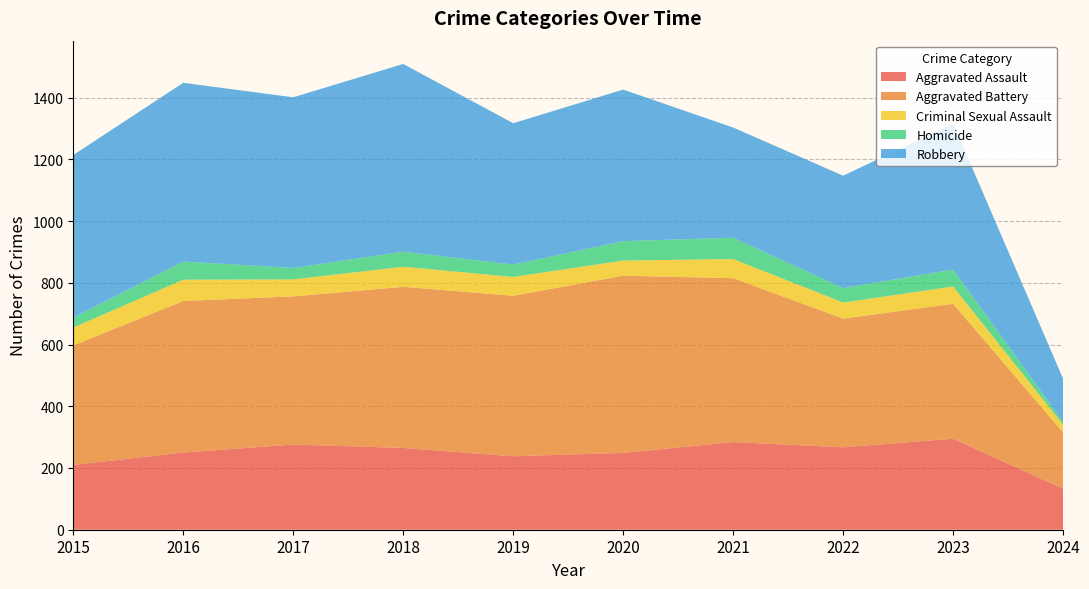

Reading left to right, extract all data points from this chart.

Aggravated Assault: 2015=210	2016=250	2017=276	2018=265	2019=238	2020=249	2021=284	2022=267	2023=295	2024=133
Aggravated Battery: 2015=387	2016=491	2017=480	2018=522	2019=520	2020=574	2021=531	2022=417	2023=437	2024=182
Criminal Sexual Assault: 2015=58	2016=69	2017=55	2018=65	2019=61	2020=49	2021=62	2022=52	2023=56	2024=25
Homicide: 2015=32	2016=59	2017=37	2018=49	2019=40	2020=63	2021=69	2022=47	2023=55	2024=9
Robbery: 2015=527	2016=579	2017=553	2018=608	2019=458	2020=491	2021=357	2022=364	2023=473	2024=140